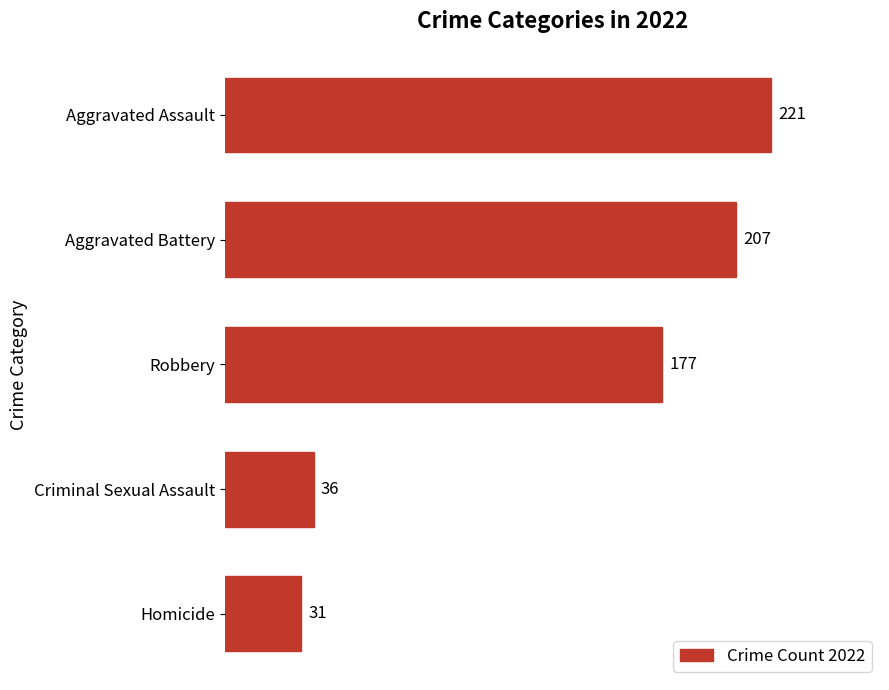

What is the minimum value shown in the chart?

31